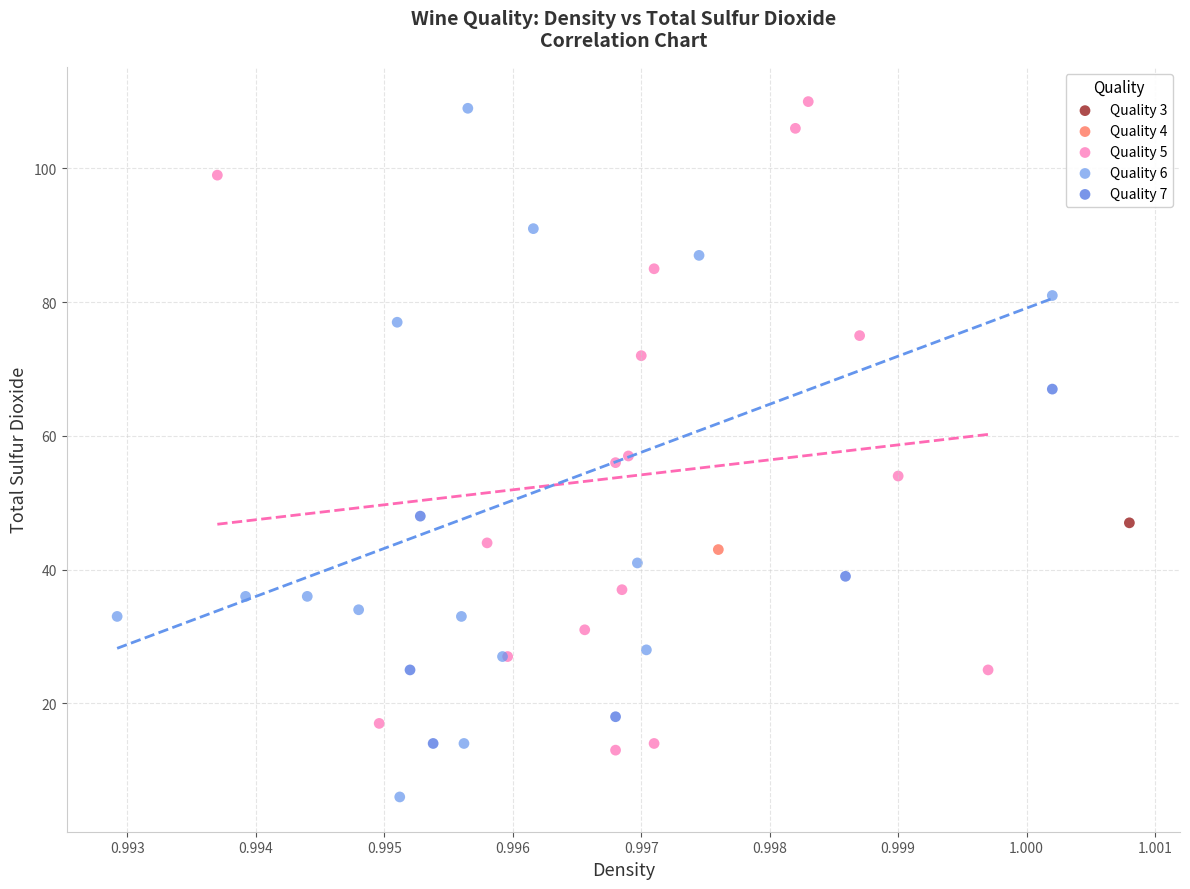

Which series contains the lowest Y value?

Quality 6